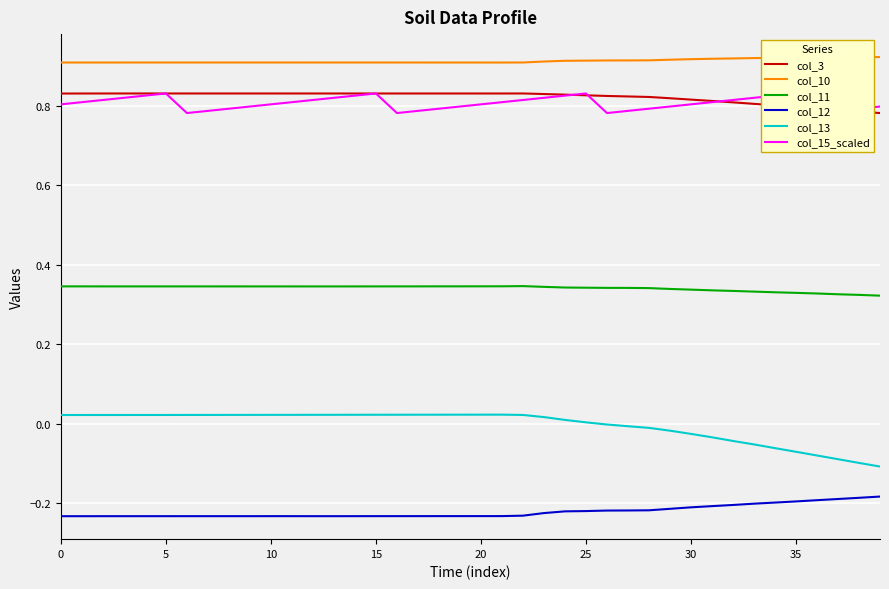

True or false: col_11 and col_15_scaled cross at least once.

False